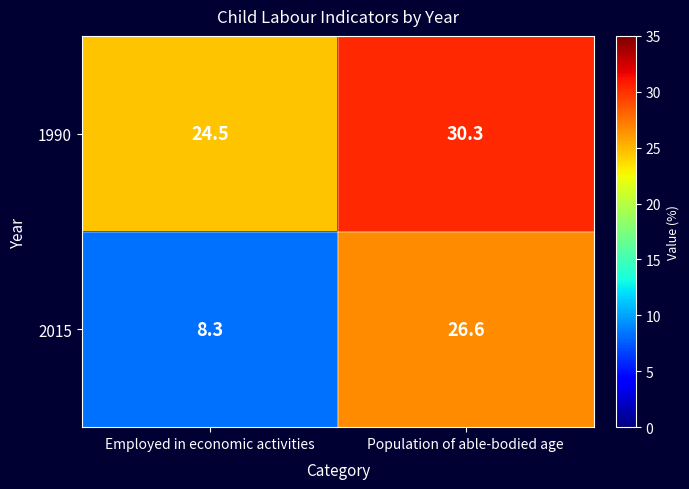

What is the spread (max minus min) of values at Employed in economic activities?

16.2